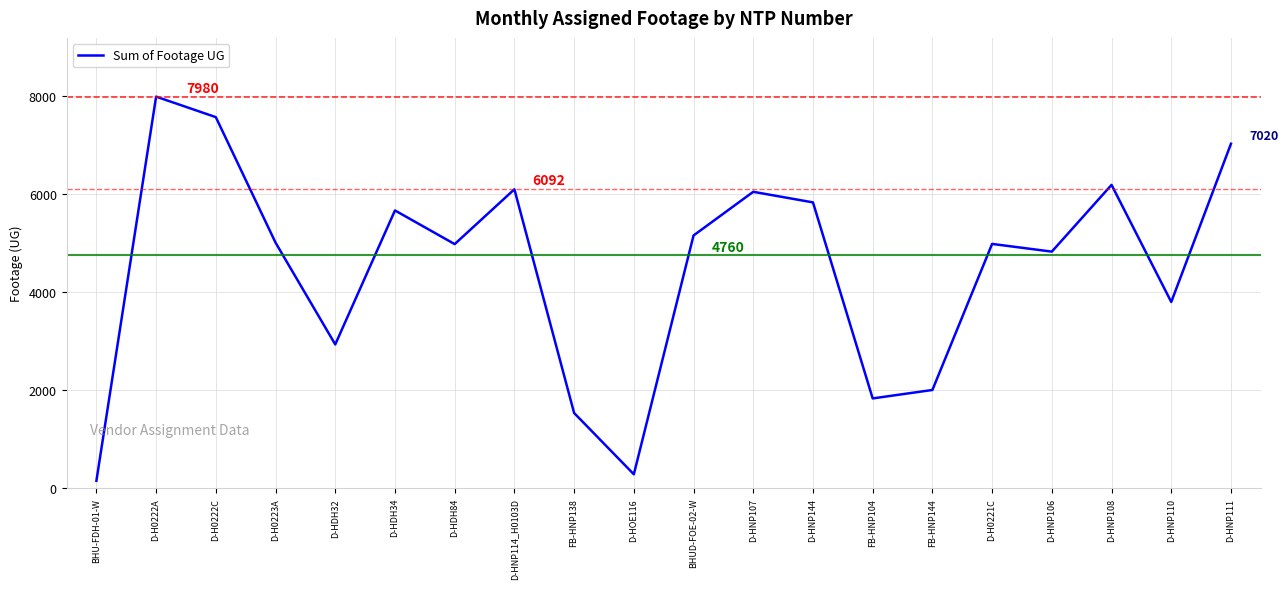

The value at D-HNP144 is 5825. True or false?

True